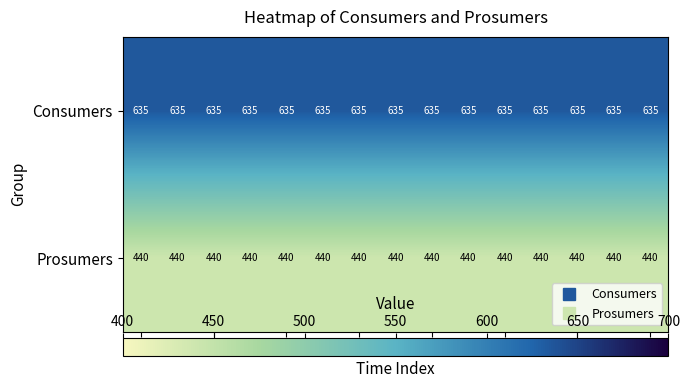

Which series has the largest total across all categories?

Consumers